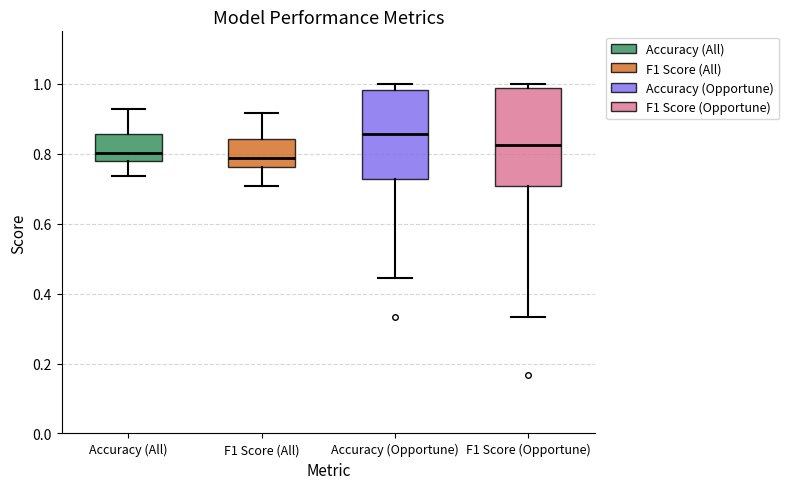

Comparing the boxes themselves (not the whiskers), which one is the tallest?

F1 Score (Opportune)